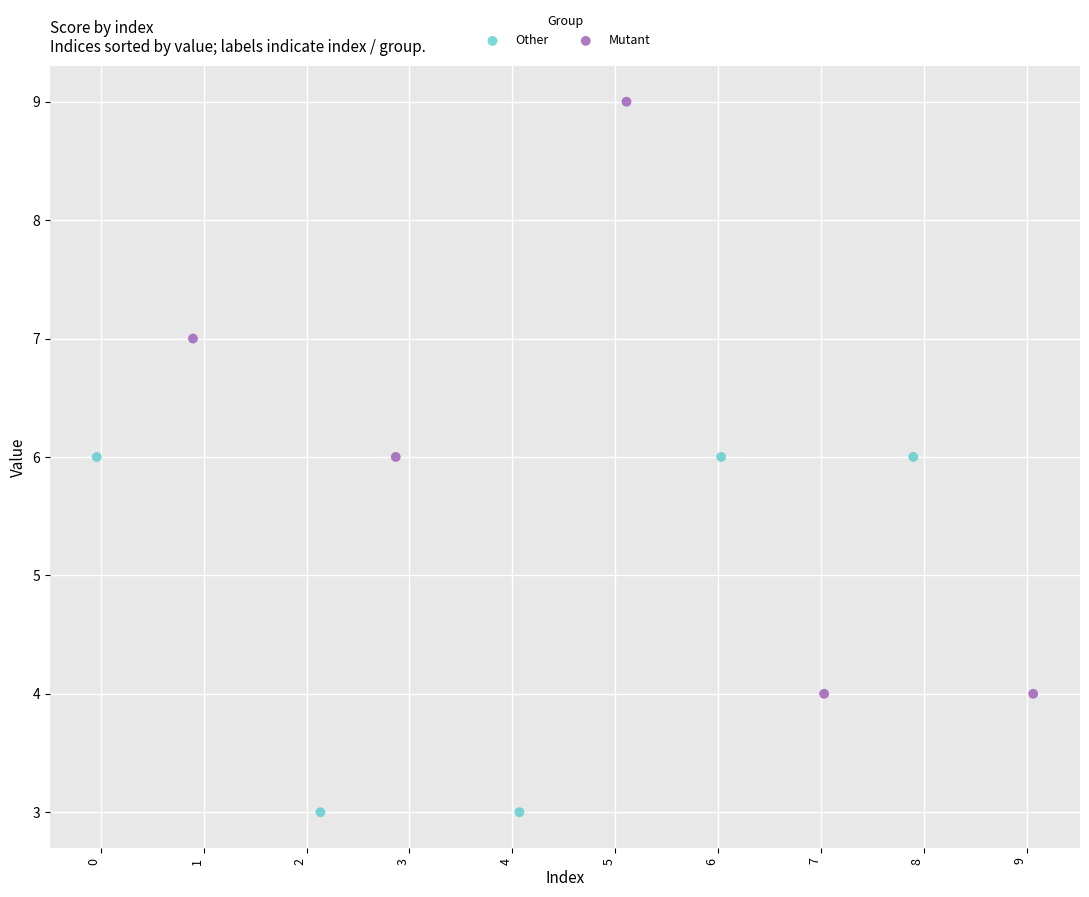

Which series contains the highest Y value?

Mutant